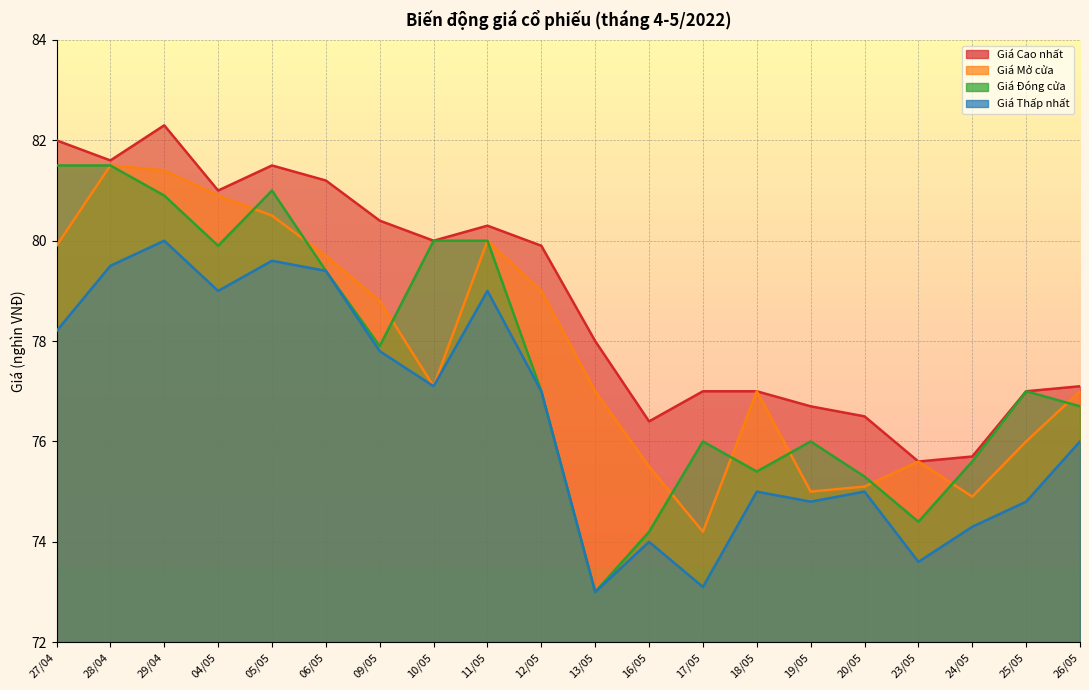

True or false: Giá Thấp nhất and Giá Mở cửa intersect in this chart.

False